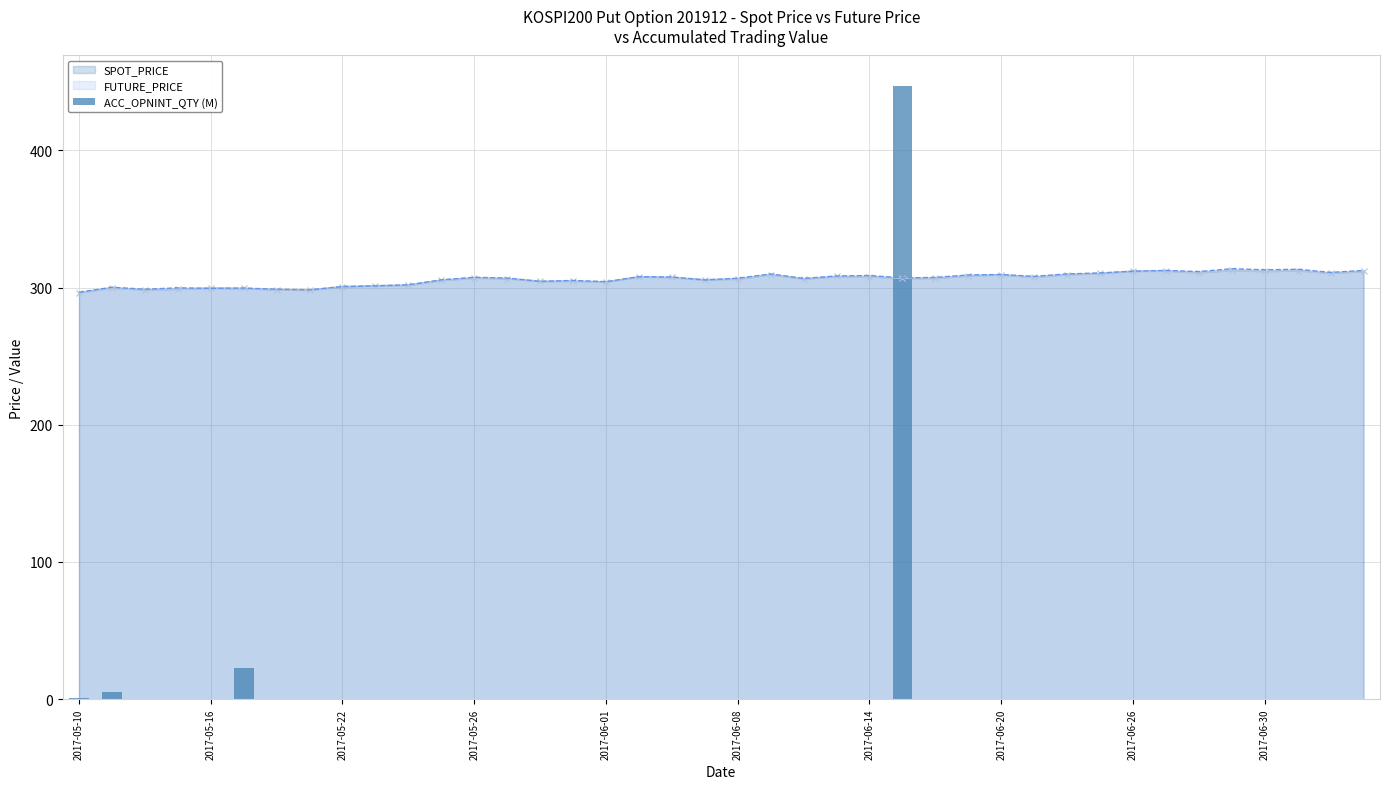

What is the average value?

11.9